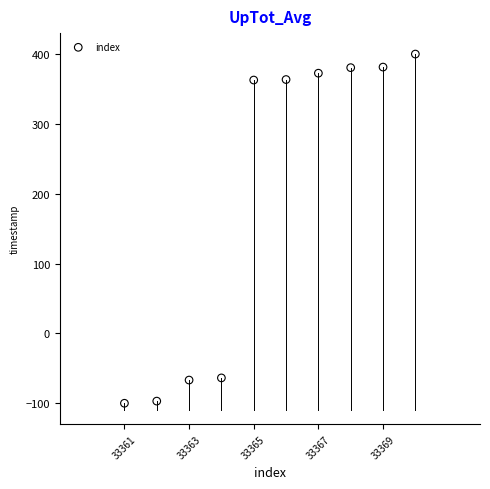

What is the range of X values (max minus min)?

9.0